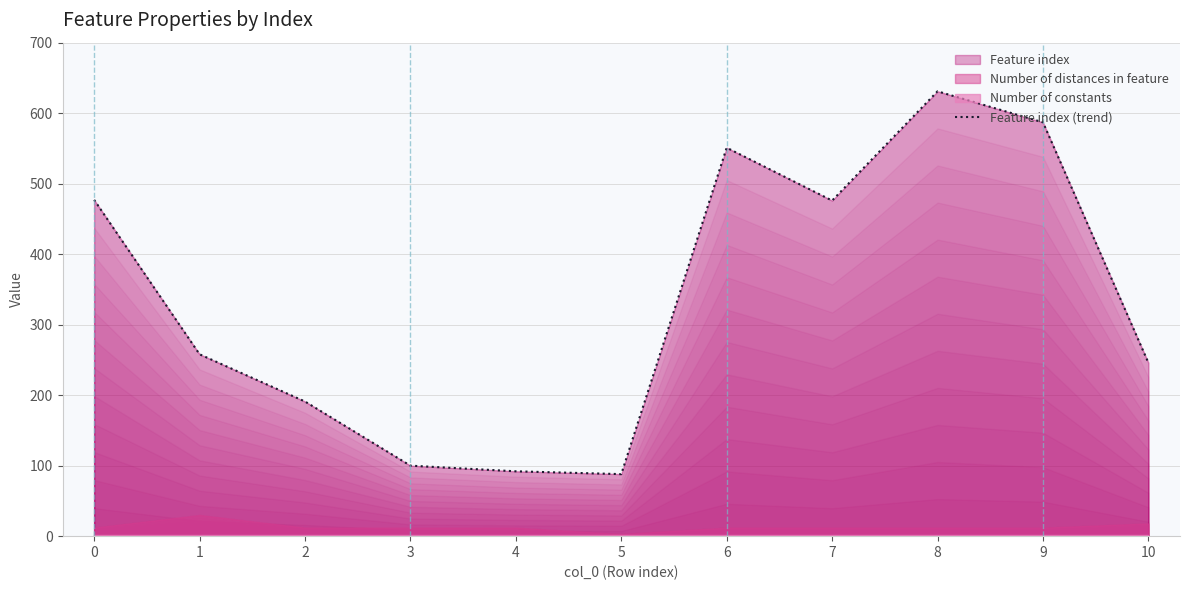

How many points are higher than both their immediate neighbors (excluding endpoints)?

2